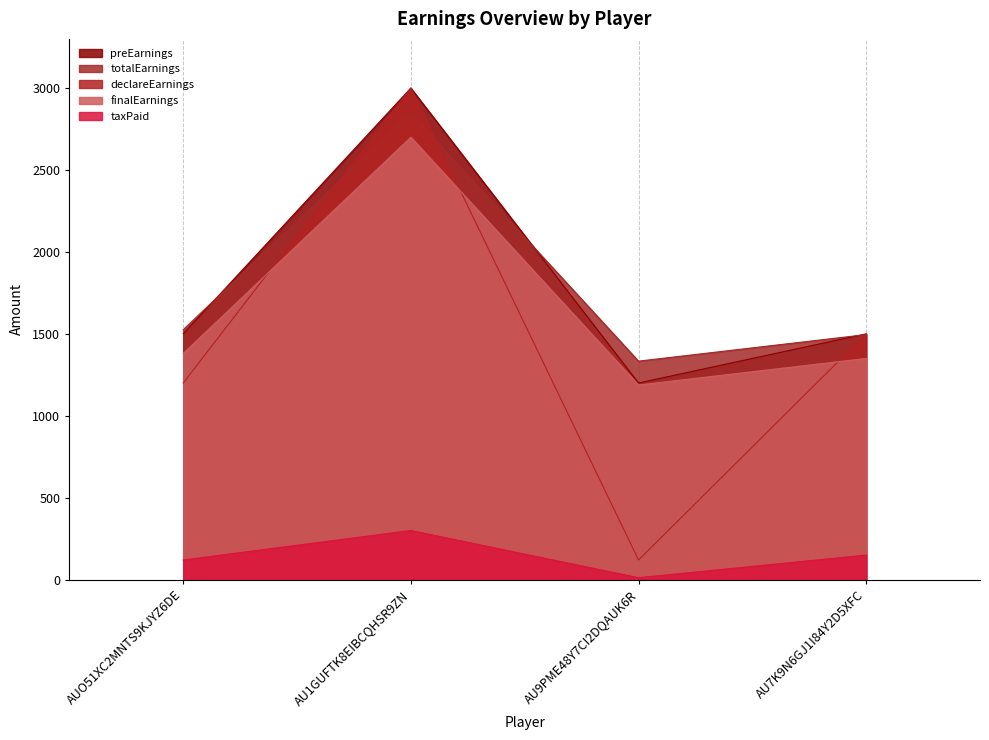

Between AUO51XC2MNTS9KJYZ6DE and AU9PME48Y7CI2DQAUK6R, which series saw the biggest shift?

declareEarnings